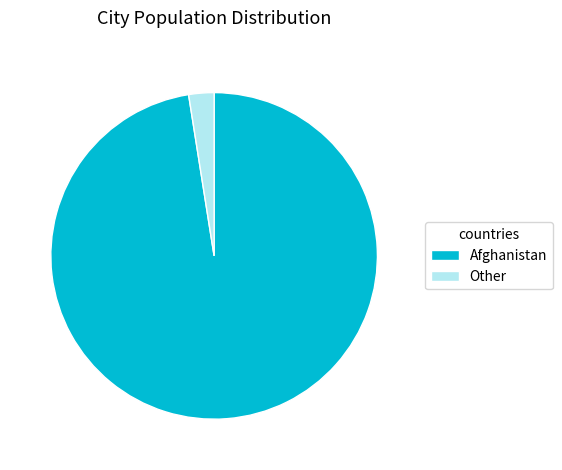

Rank the categories by value from lowest to highest.

Other, Afghanistan